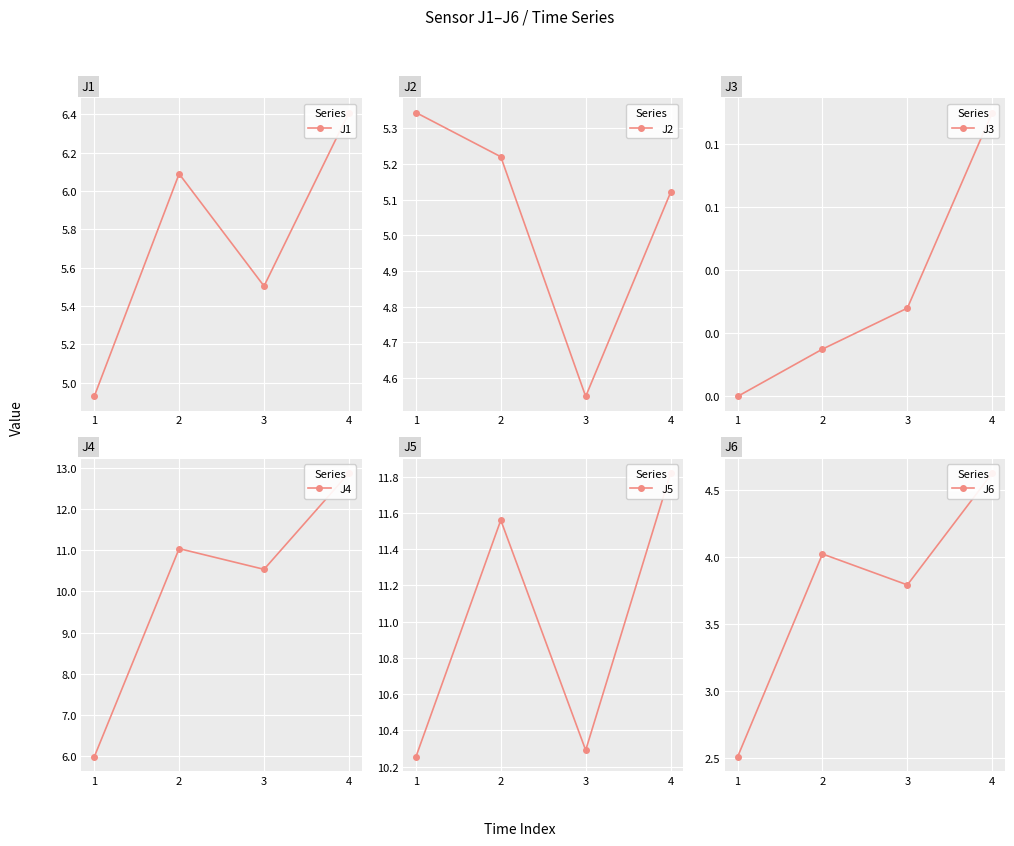

What is the value of the J5 point at the 1st from the left?

10.3